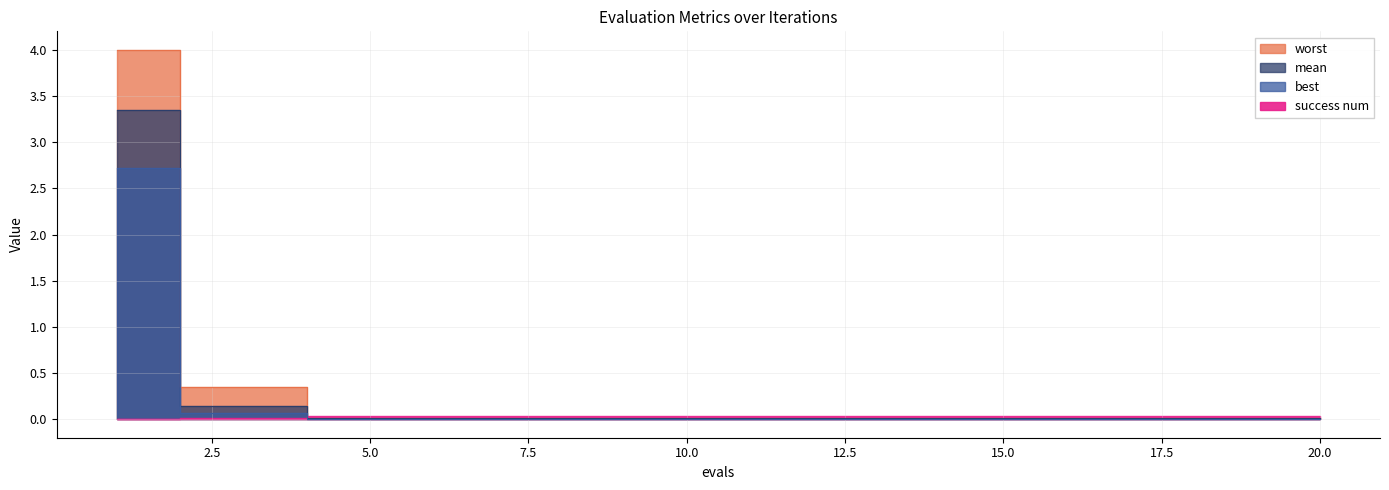

Which category has the highest value across all series?

1